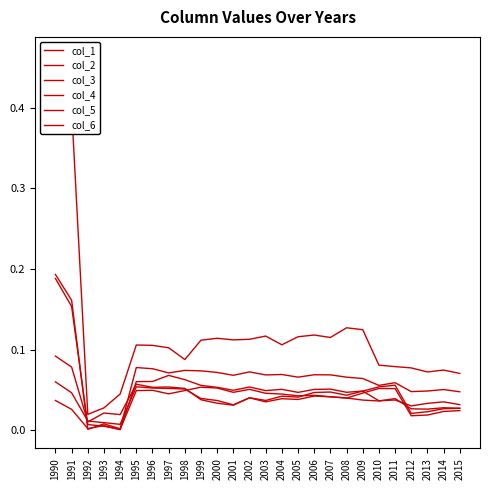

What is the difference between the maximum and minimum values in the col_6 series?

0.2